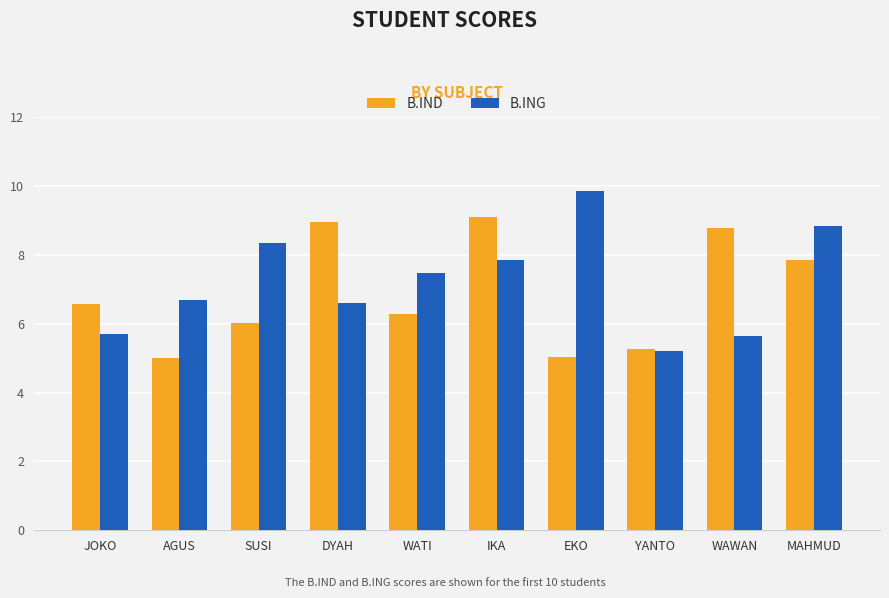

Which series has the largest total across all categories?

B.ING